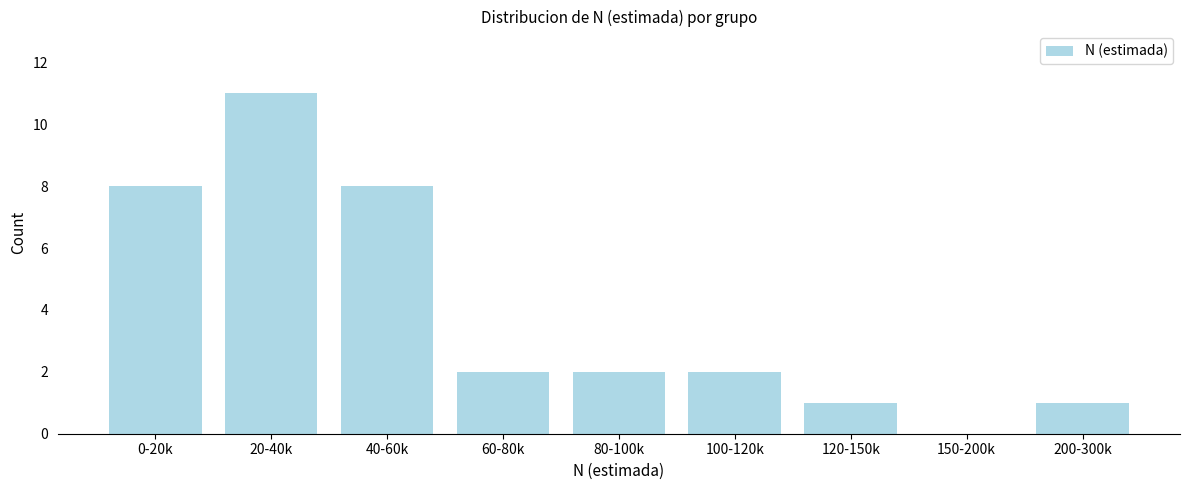

Reading right to left, what are all the values shown in this chart?

200-300k=1	150-200k=0	120-150k=1	100-120k=2	80-100k=2	60-80k=2	40-60k=8	20-40k=11	0-20k=8